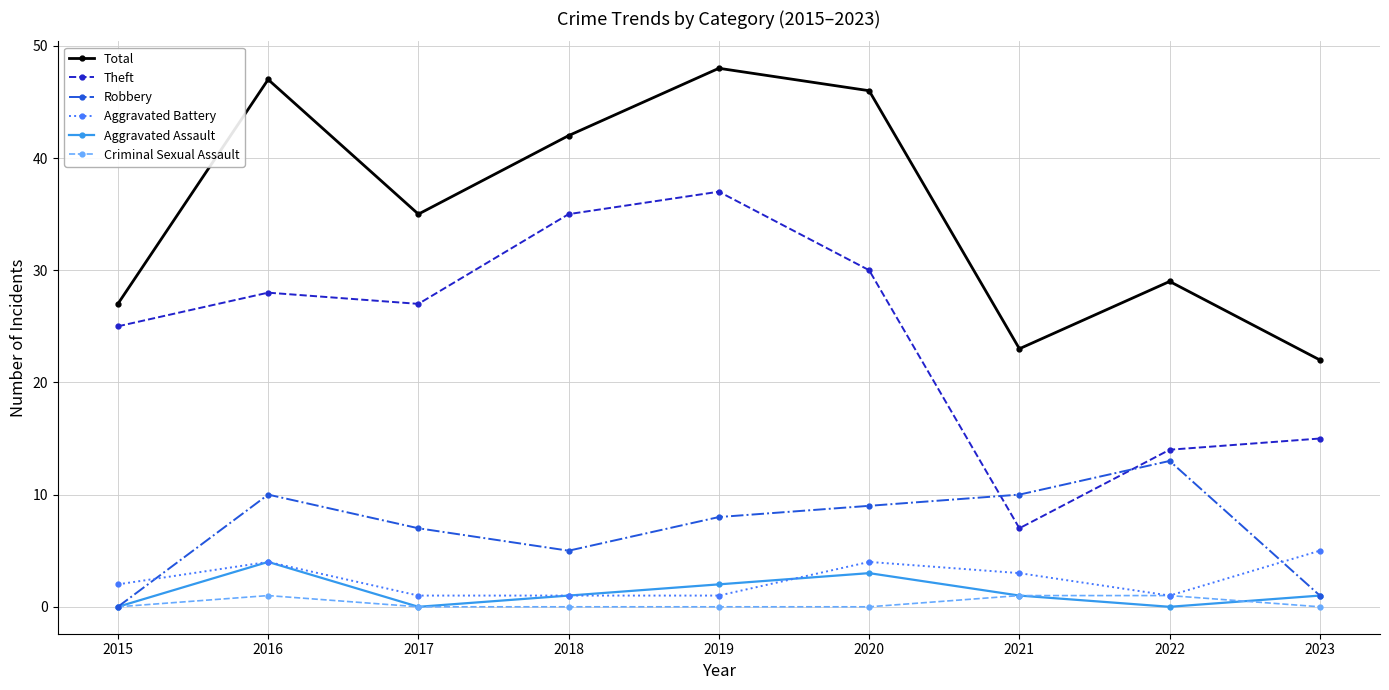

The Robbery series shows 5 at 2018. True or false?

True